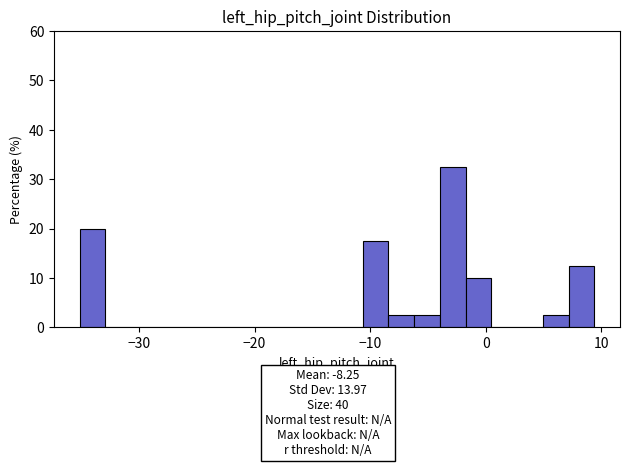

Around what value on the x-axis is the tallest bar? Give the approximate position of its centre, as read against the axis.

-3